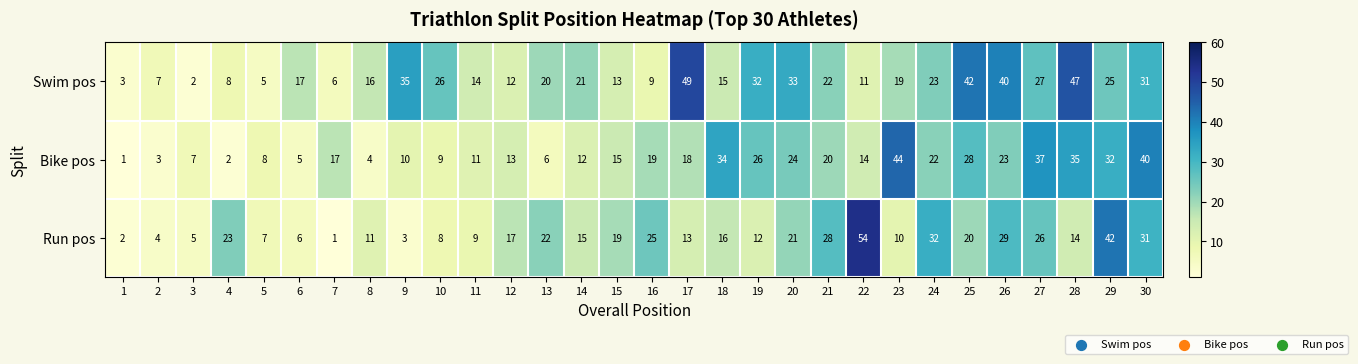

What is the average value of the Swim pos series?

21